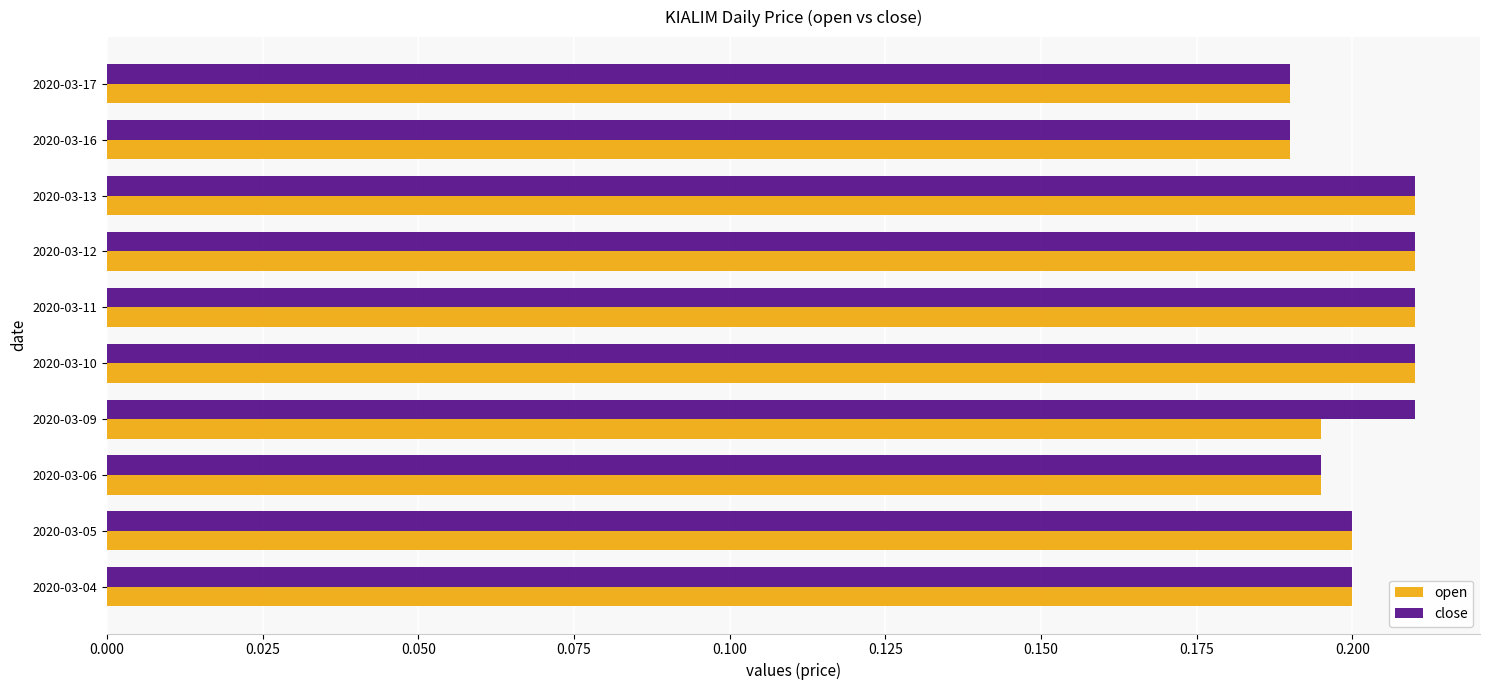

What are all the series names shown in the legend?

open, close